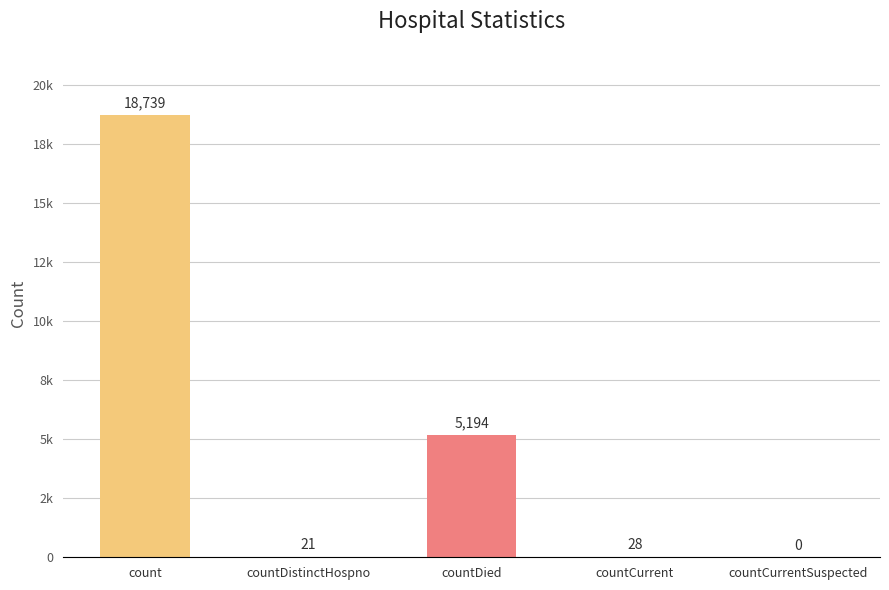

Which label corresponds to the smallest value in the chart?

countCurrentSuspected